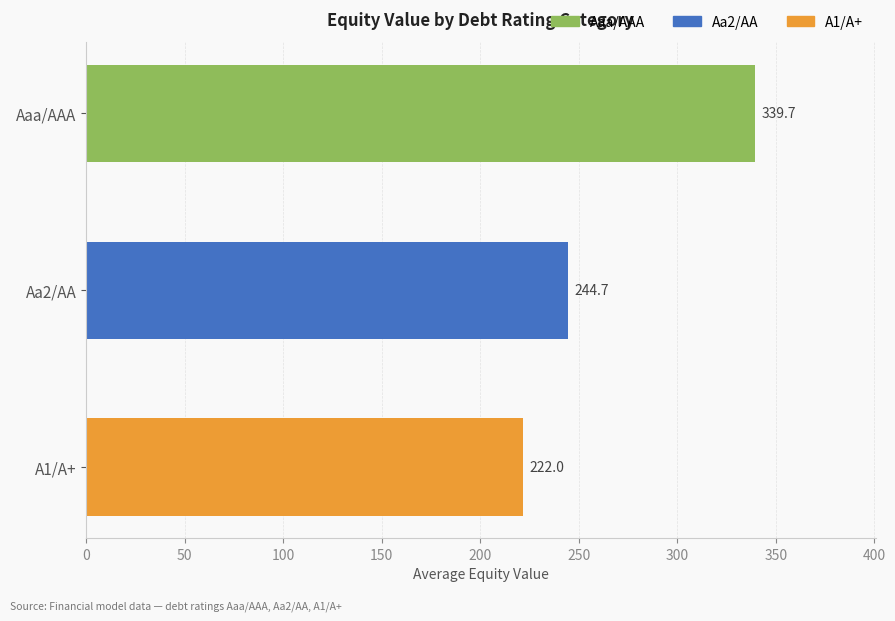

What is the average value?

268.8